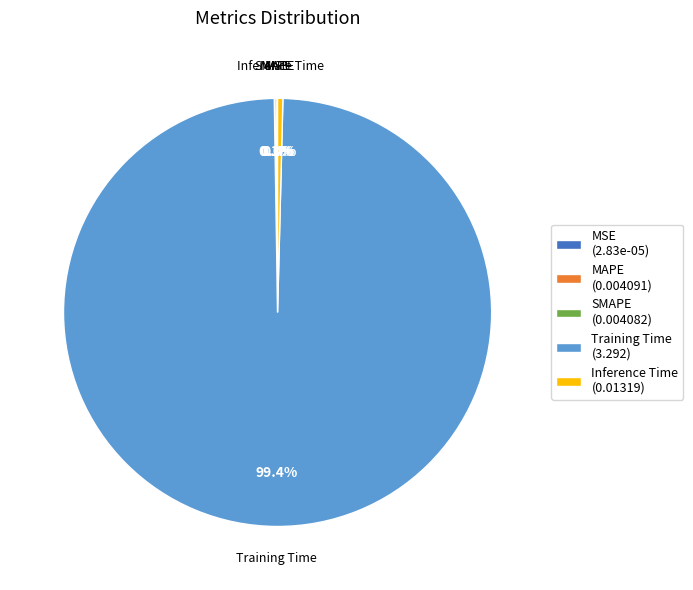

Which category has the biggest portion of the pie?

Training Time